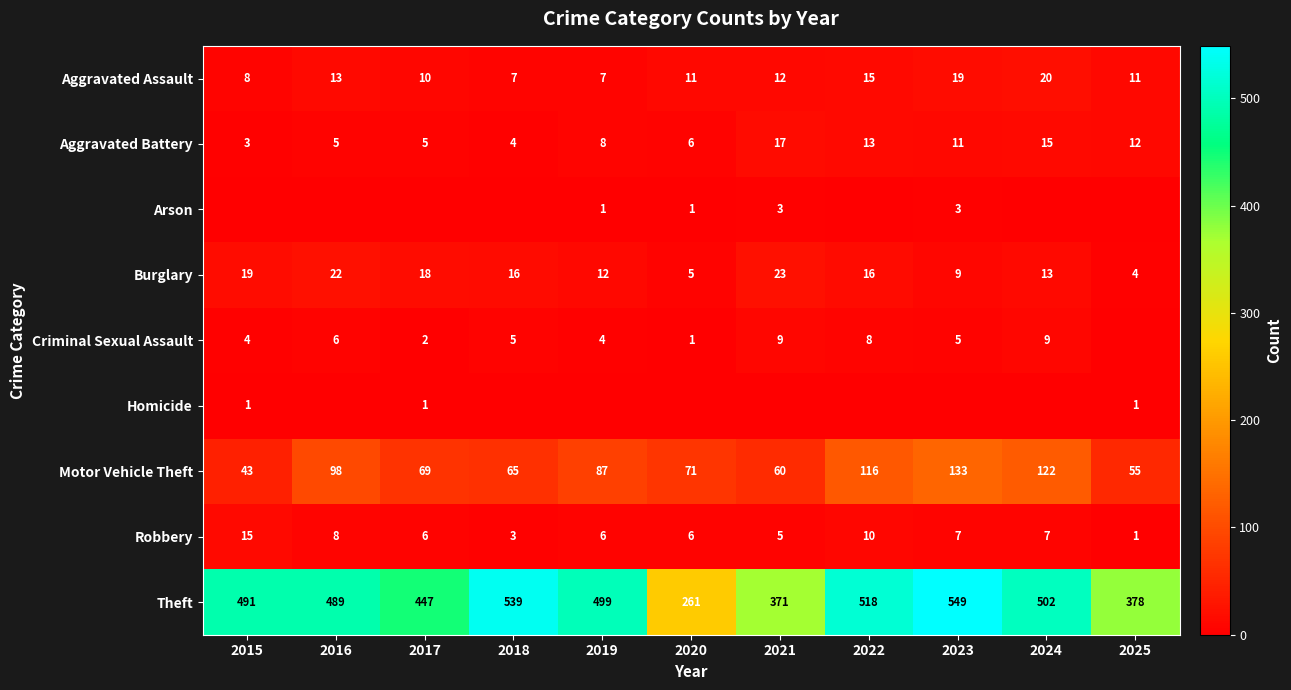

Is the value of Aggravated Assault at 2019 greater than the value of Robbery at 2019?

Yes